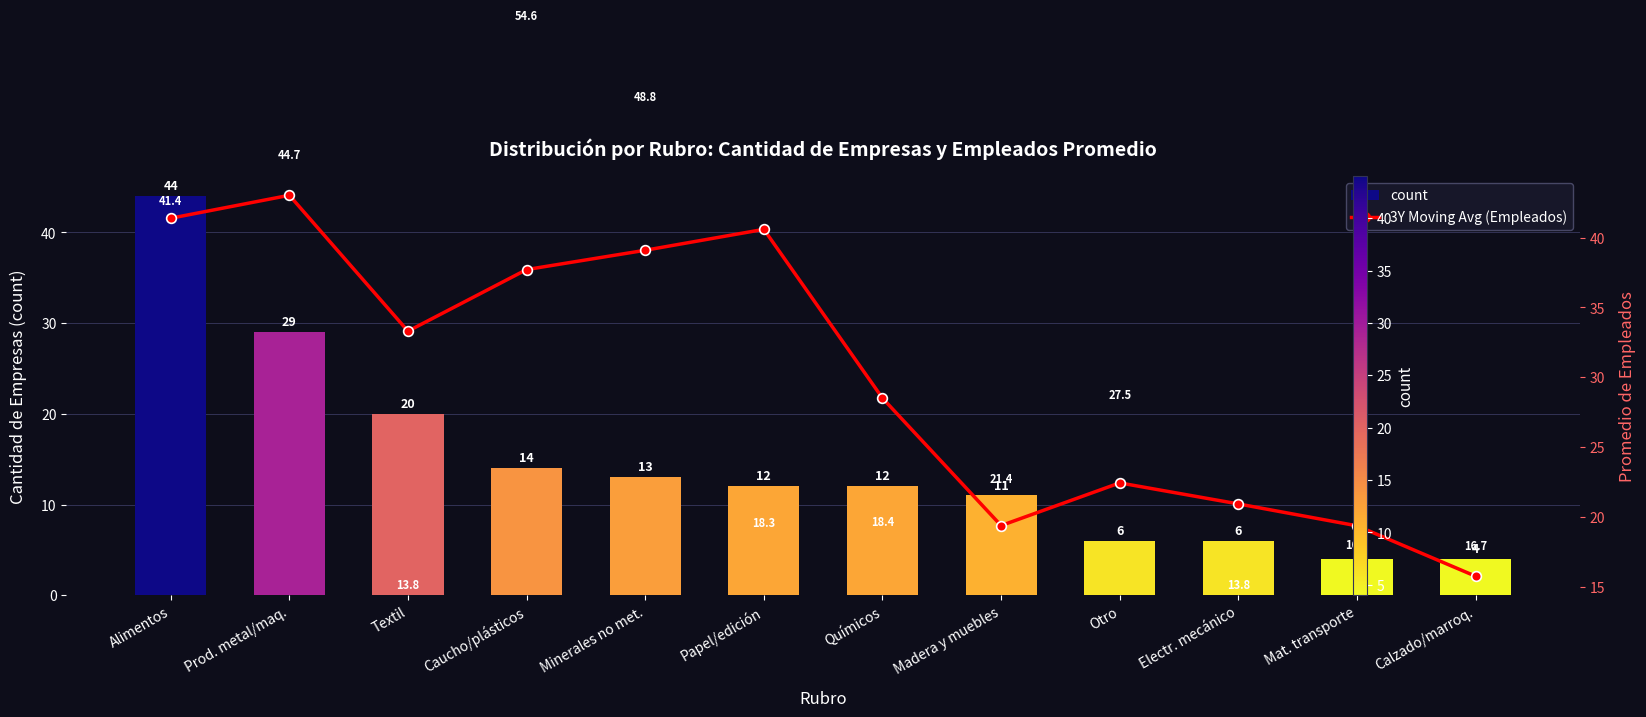

What is the maximum value shown in the chart?

44.0